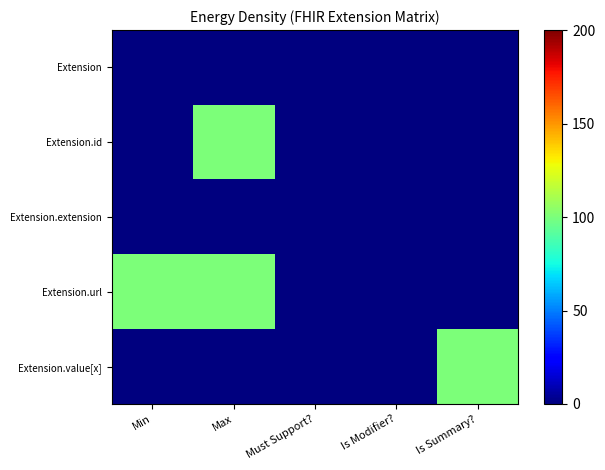

List the series in order of their peak value, lowest first.

Extension, Extension.extension, Extension.id, Extension.url, Extension.value[x]